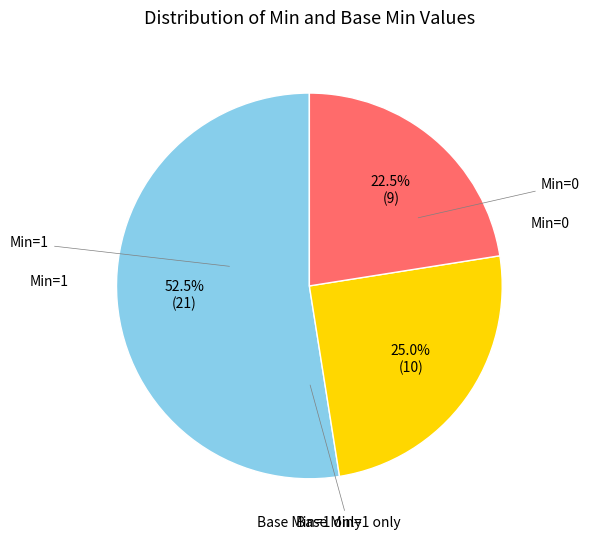

Is there a majority slice in this chart?

Yes